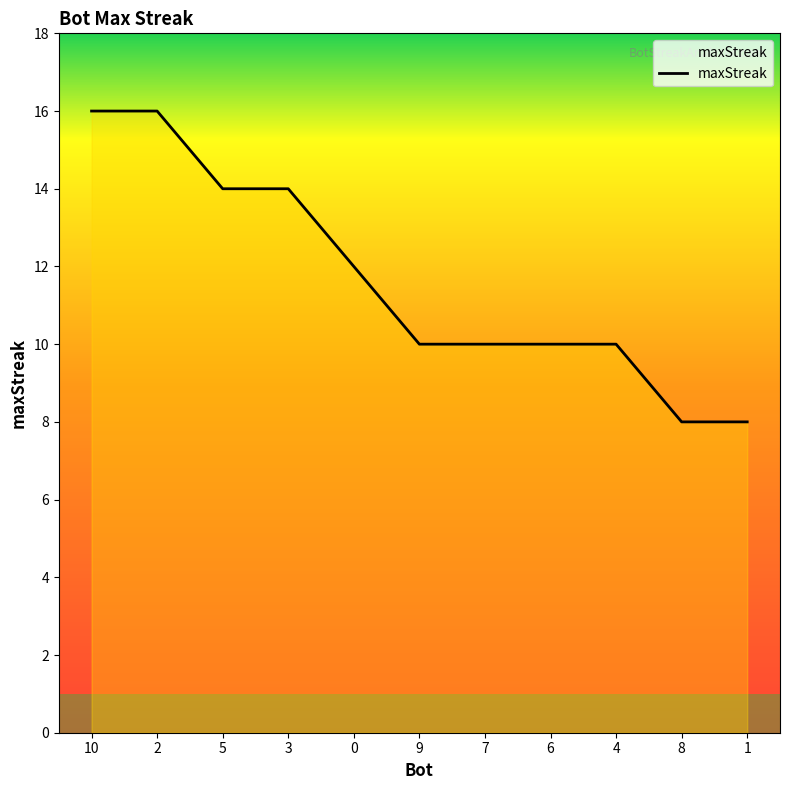

How many lines are shown in the chart?

1